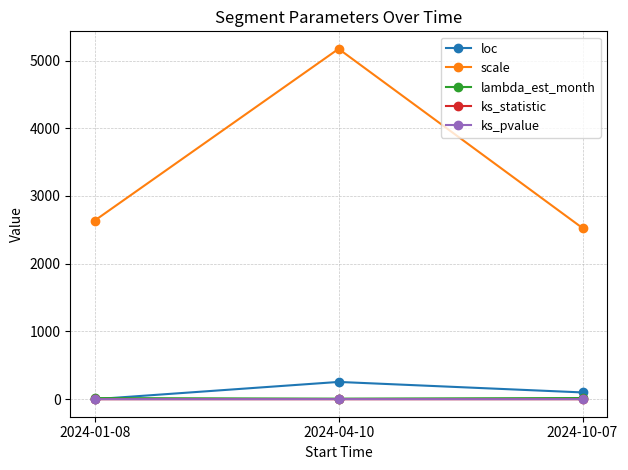

Where is scale nearest to the value 3849?

2024-01-08